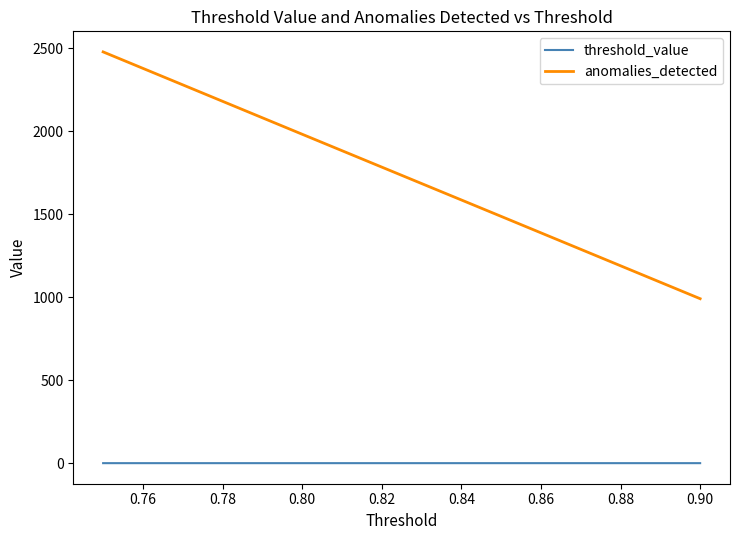

Which series has the largest range (max minus min)?

anomalies_detected